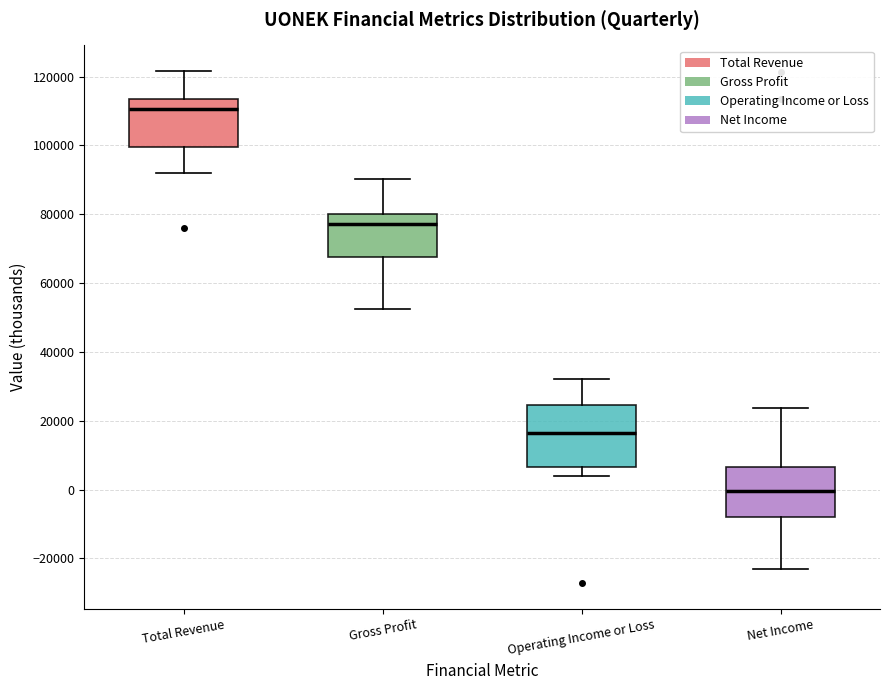

Where does the median line of the box for Operating Income or Loss sit on the y-axis? The values are not printed on the chart, so give them approximately, as read against the axis.

16000